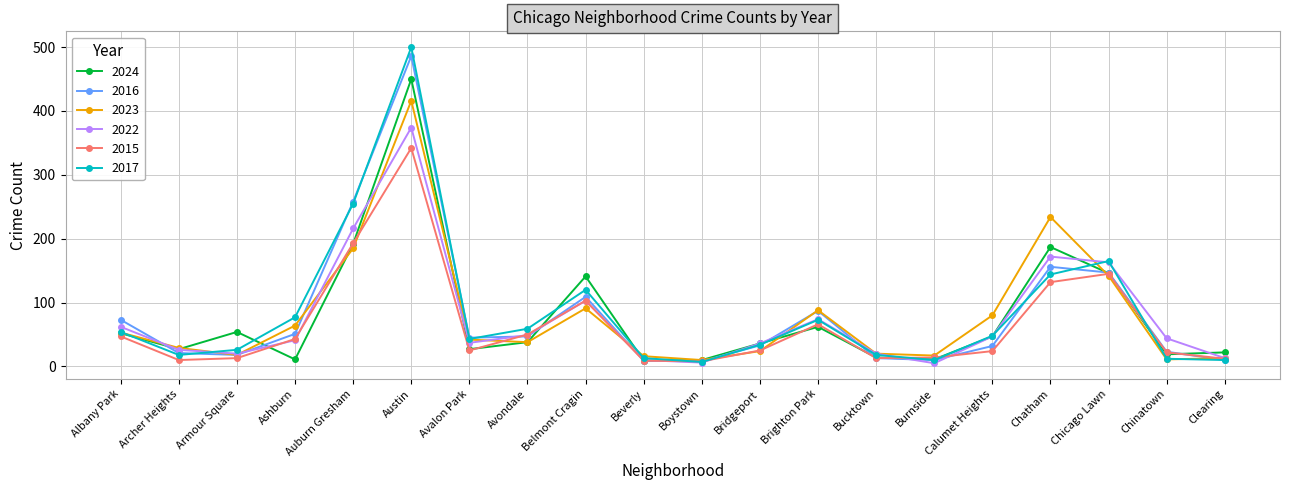

What is the total value across all series at Avalon Park?

219